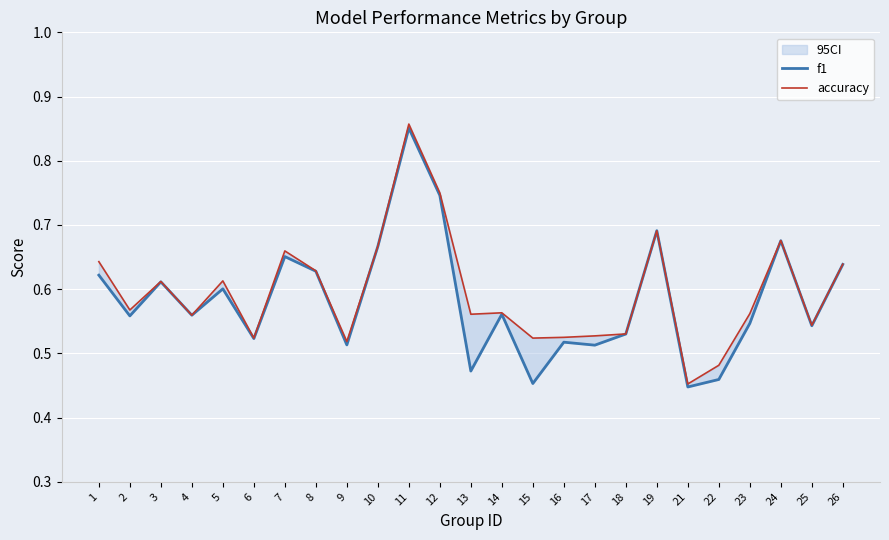

What is the value of the f1 point at the 1st from the left?

0.6